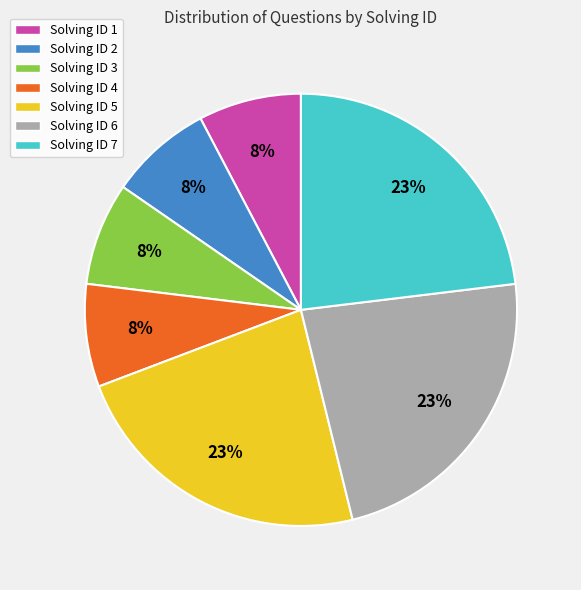

Do Solving ID 1 and Solving ID 6 together represent more than half of the pie?

No